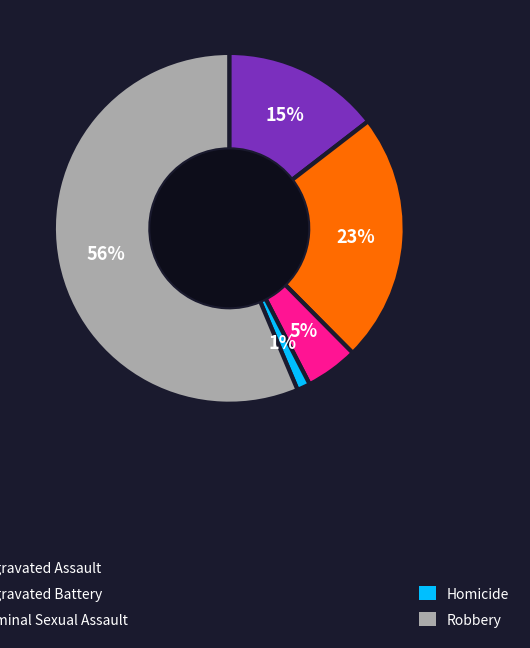

Is there any slice that represents more than half of the pie?

Yes